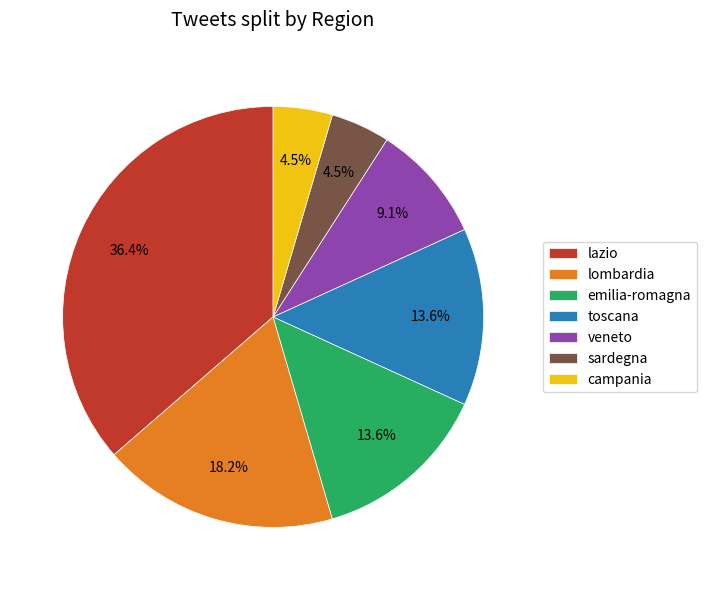

Count the number of slices in the pie.

7